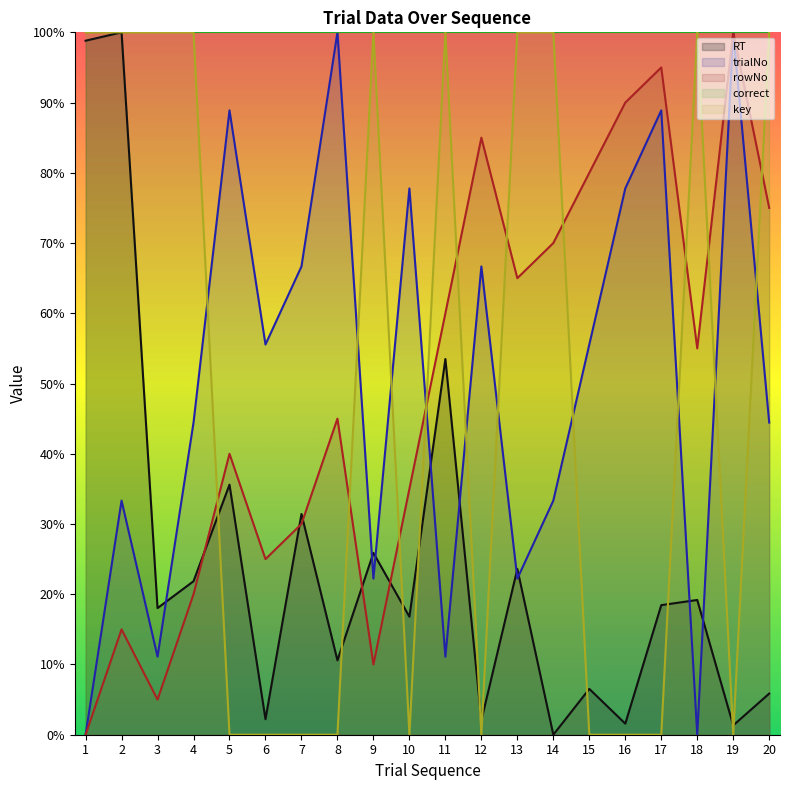

Which category has the lowest value in the rowNo series?

1